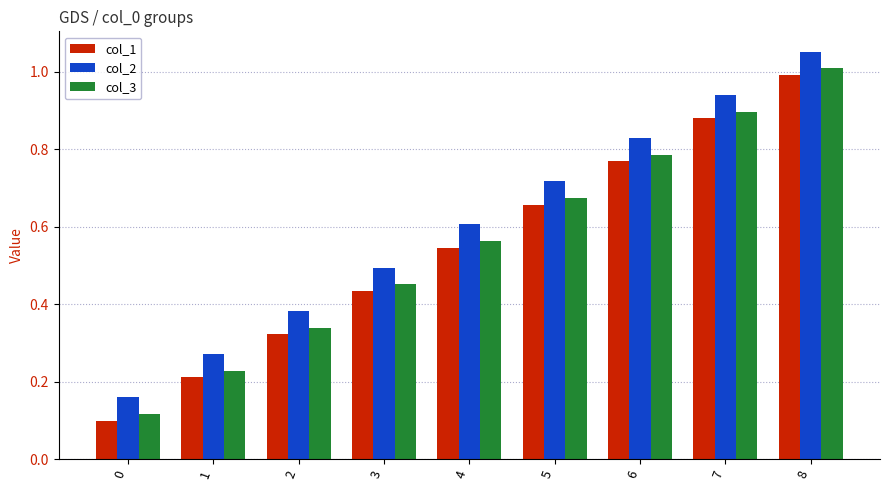

Count the number of categories in the chart.

9